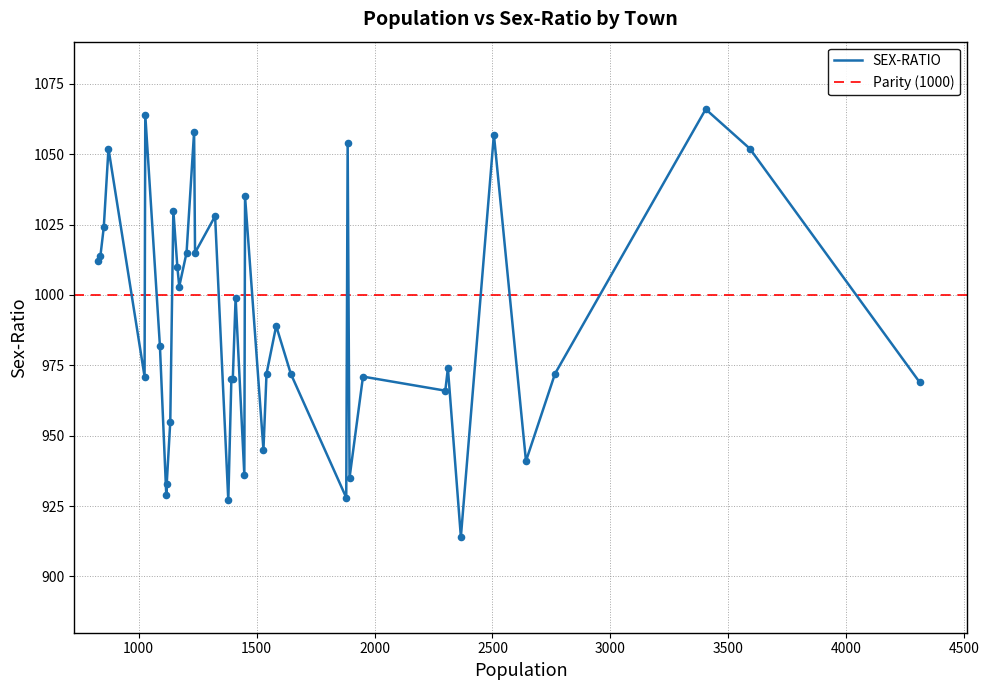

What is the minimum value for SEX-RATIO?

914